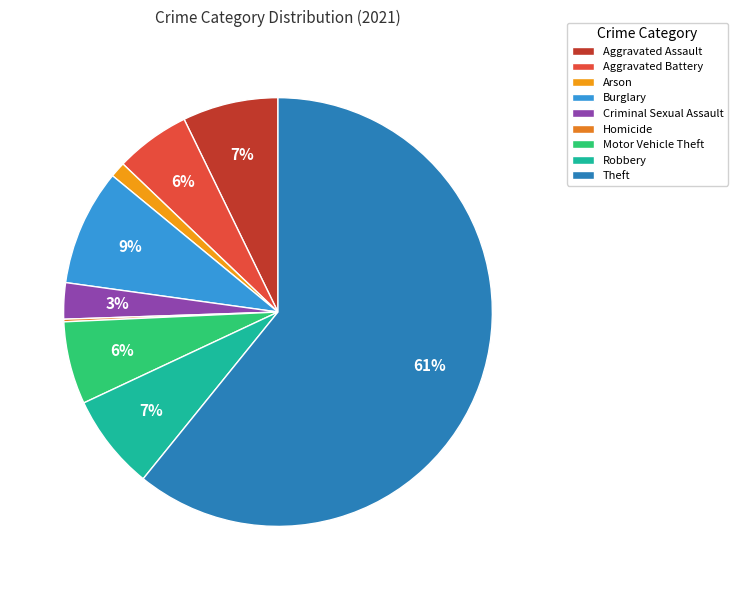

Count the number of slices in the pie.

9